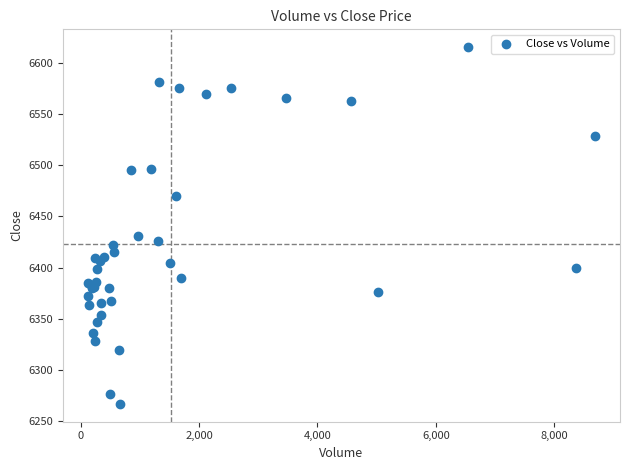

What Y value in the scatter plot is closest to 6441?

6430.5